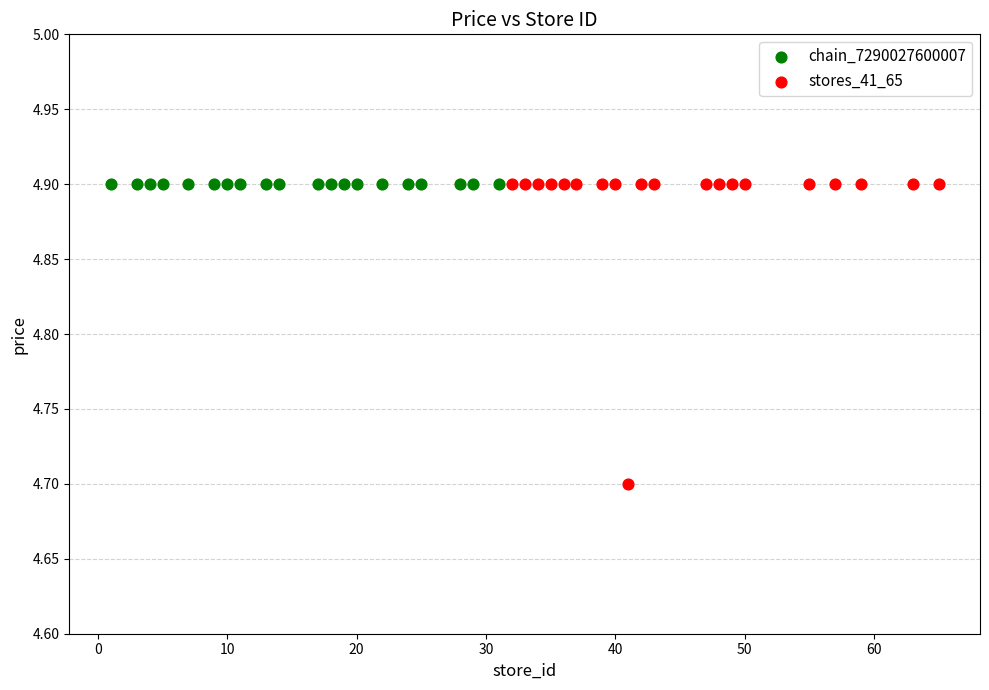

Which series reaches the minimum Y coordinate?

stores_41_65